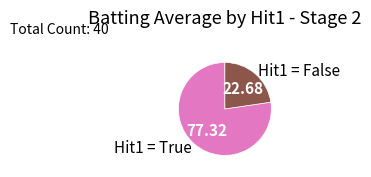

Rank the categories by value from highest to lowest.

Hit1 = True, Hit1 = False